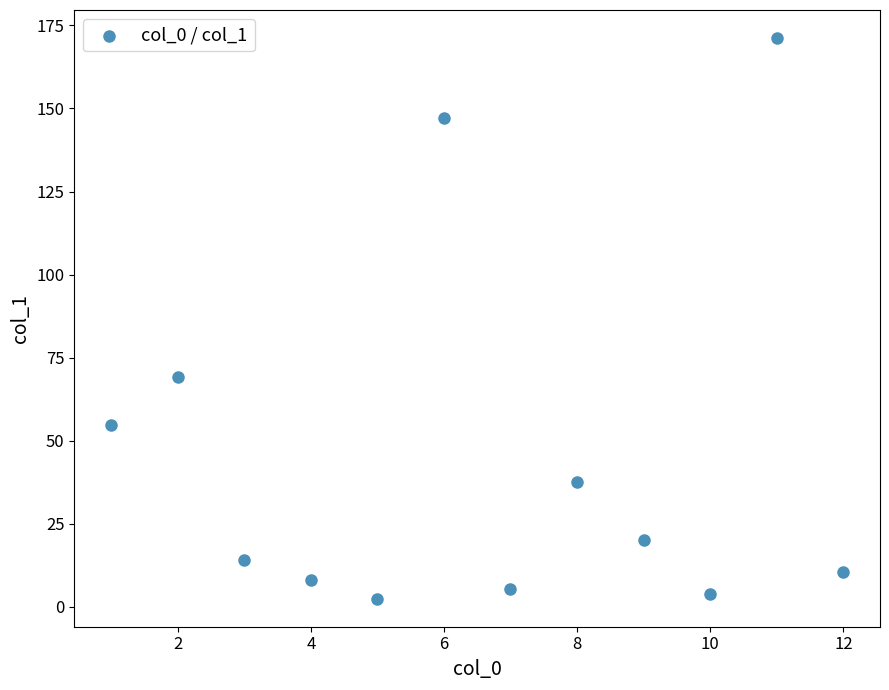

What is the average Y value?

45.4